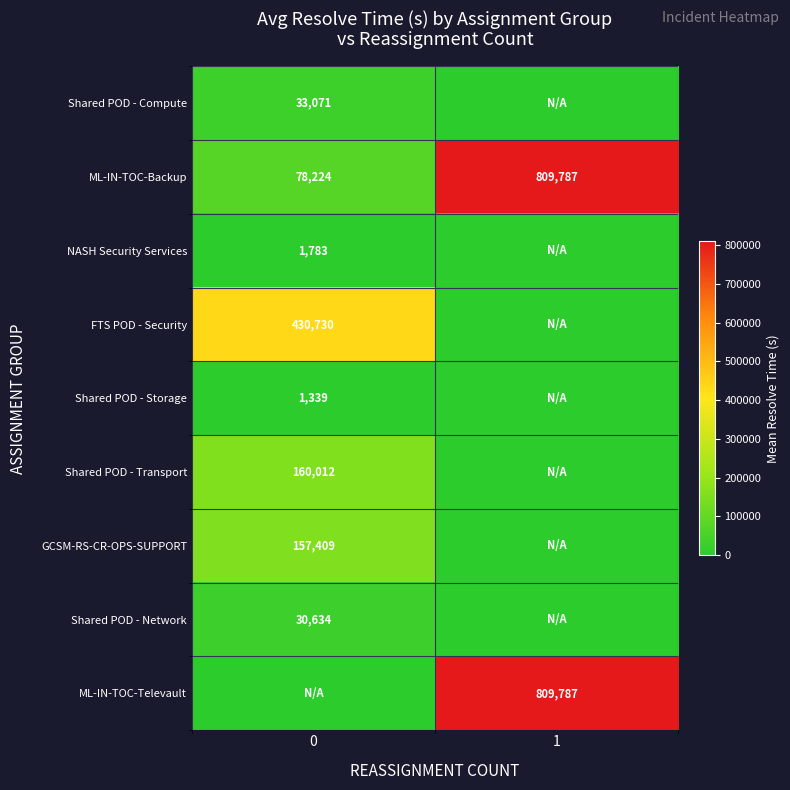

How many distinct data groups are displayed?

9